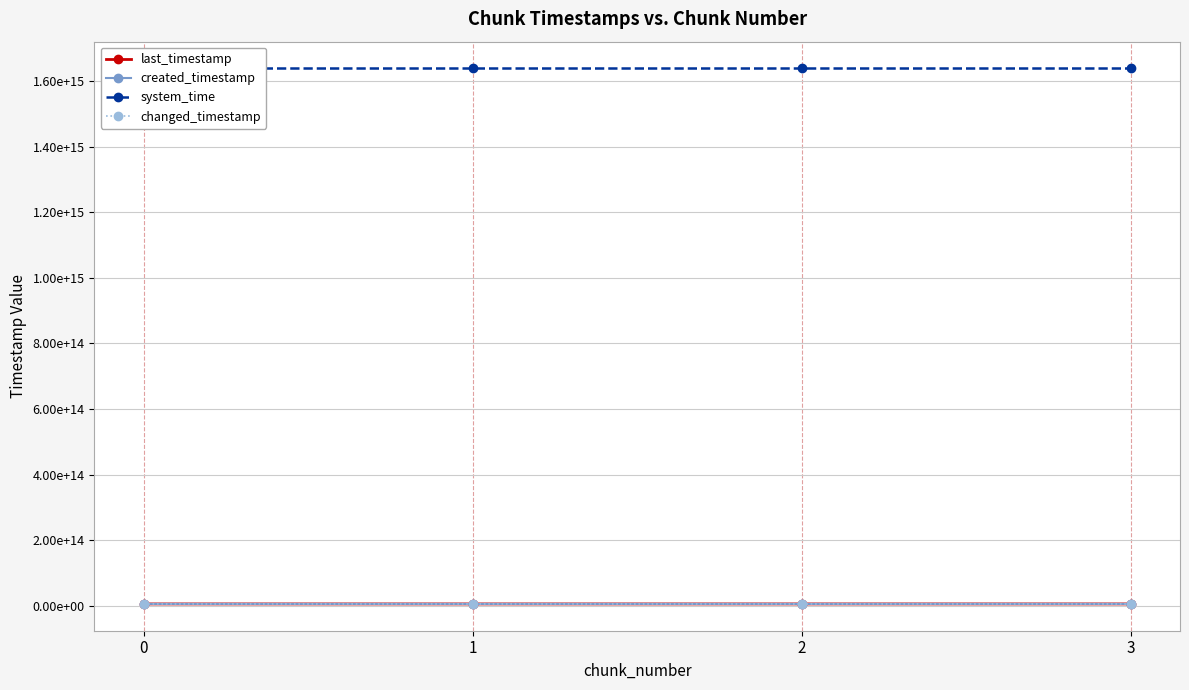

At how many categories does at least one series exceed 1164084206065580?

4